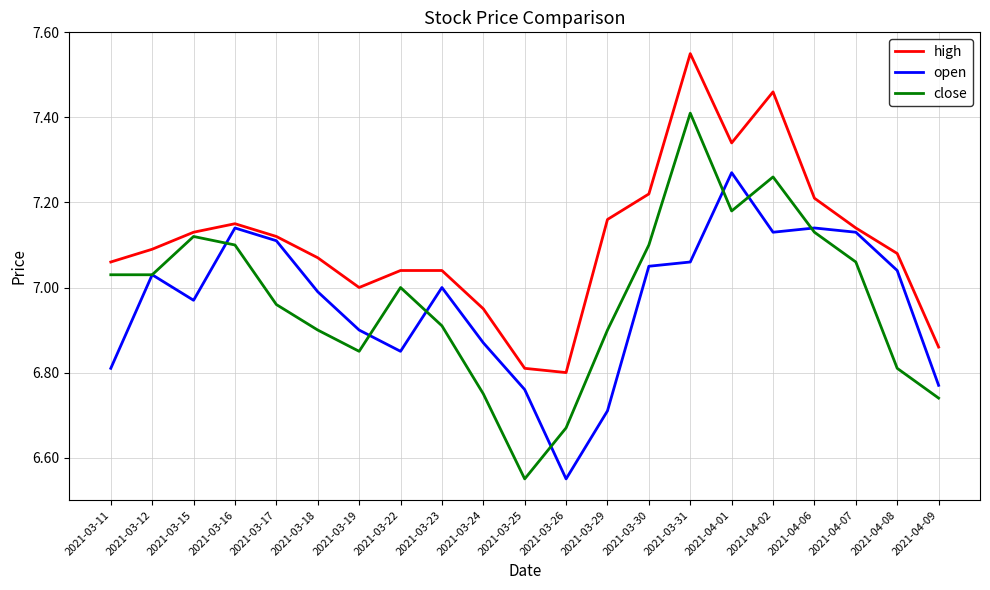

Which series has the largest range (max minus min)?

close